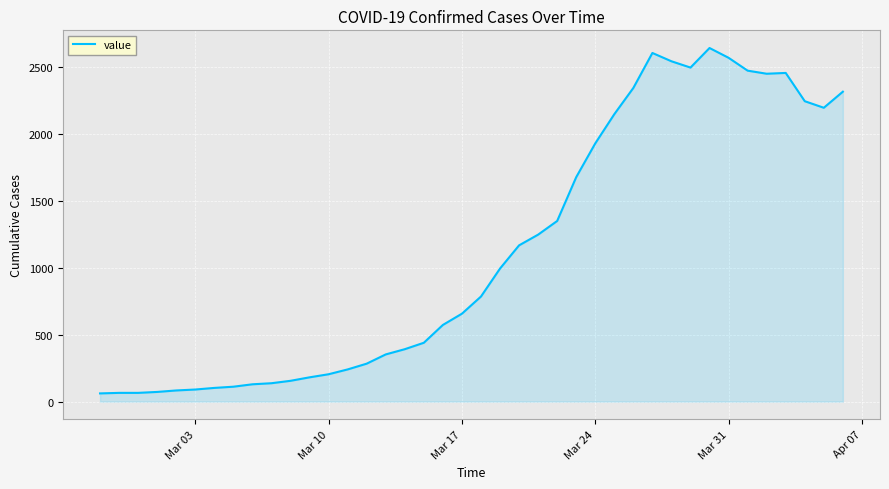

What is the greatest value displayed?

2639